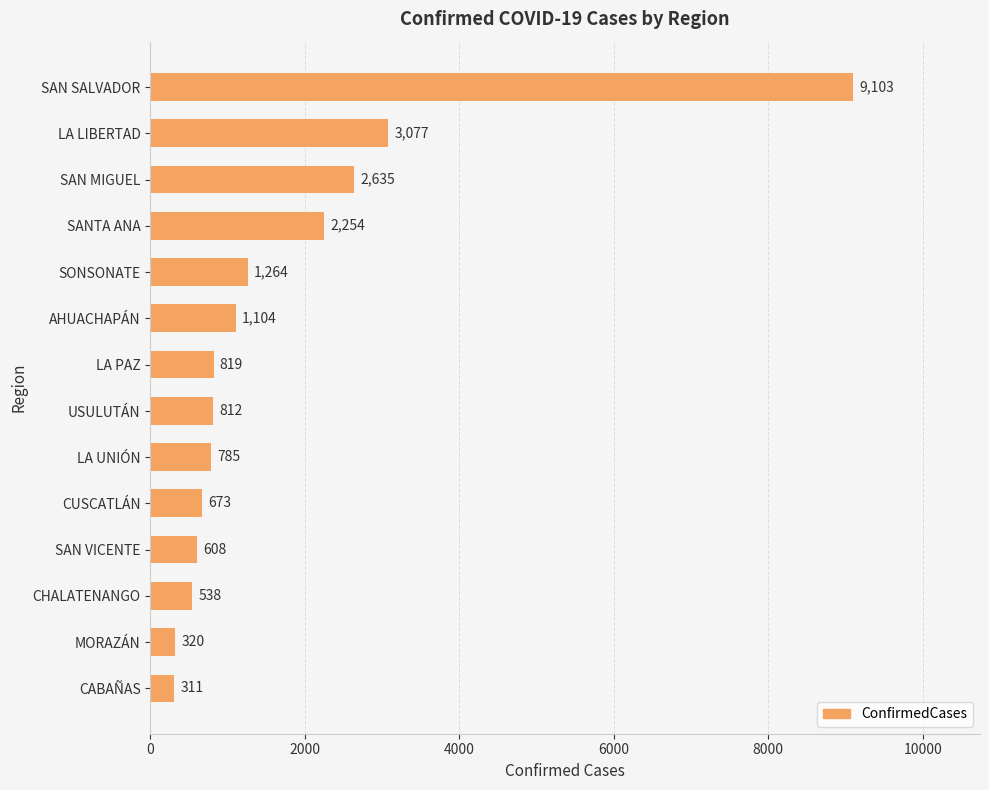

Reading bottom to top, transcribe all the data shown in this chart.

311	320	538	608	673	785	812	819	1104	1264	2254	2635	3077	9103